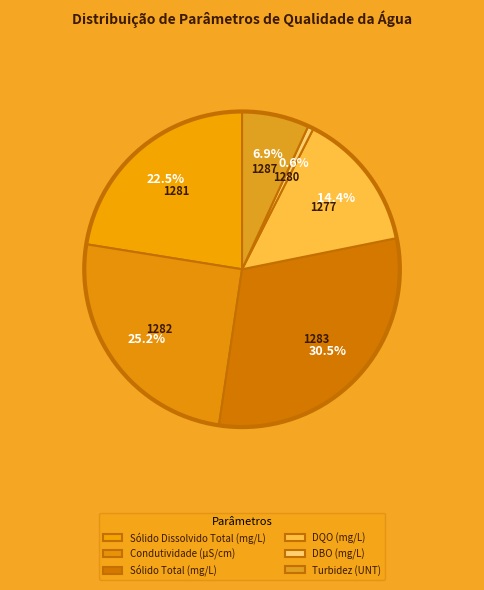

Does any single category account for the majority?

No